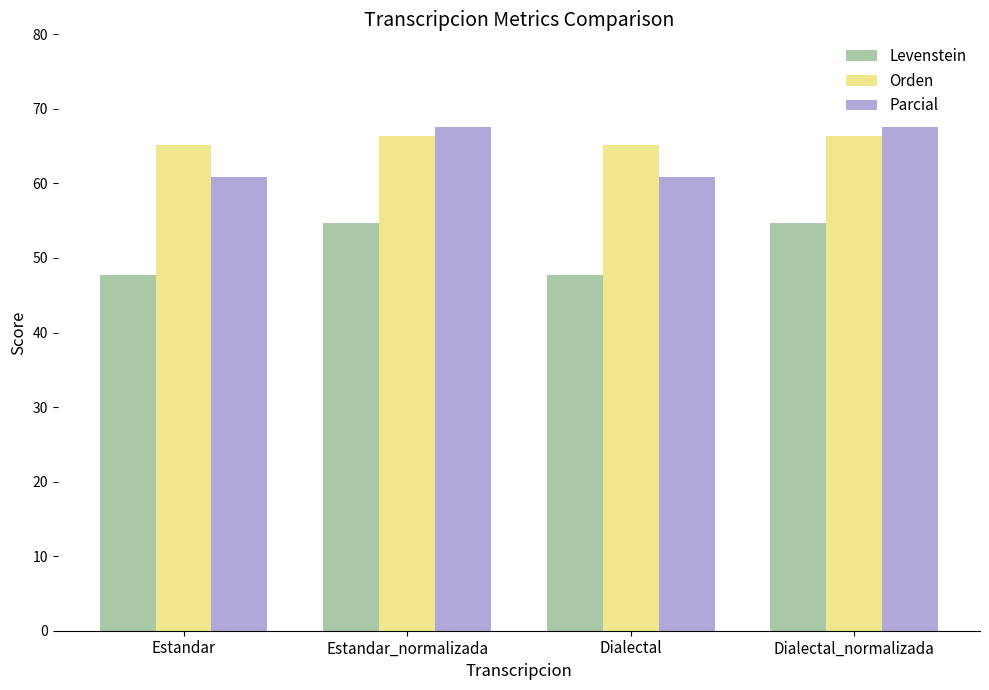

What is the greatest value displayed?

67.6